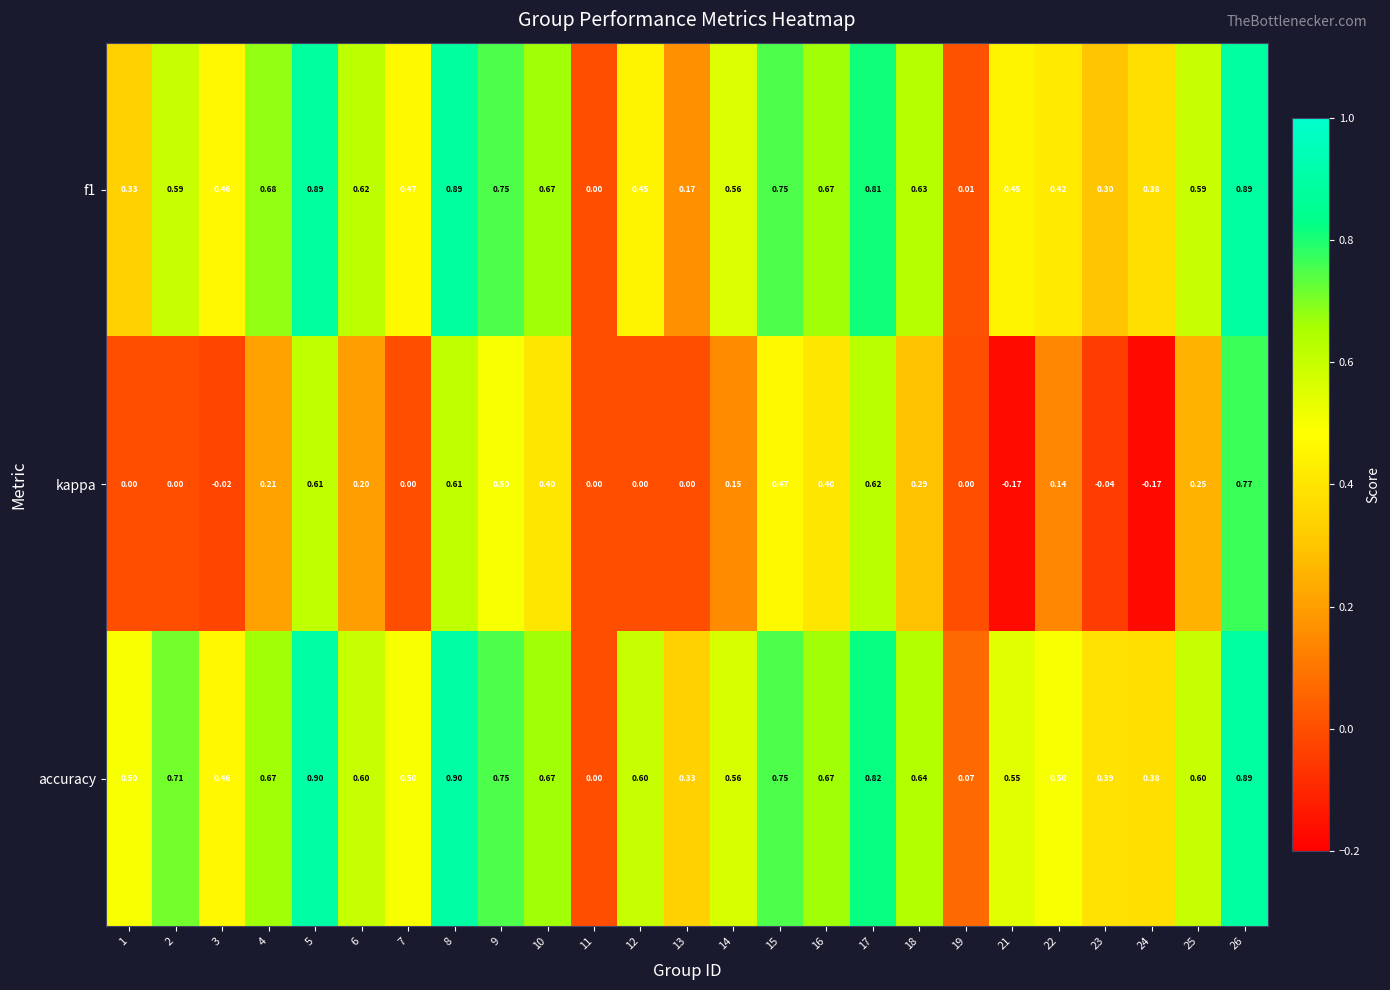

Which series changed the most between 2 and 19?

accuracy